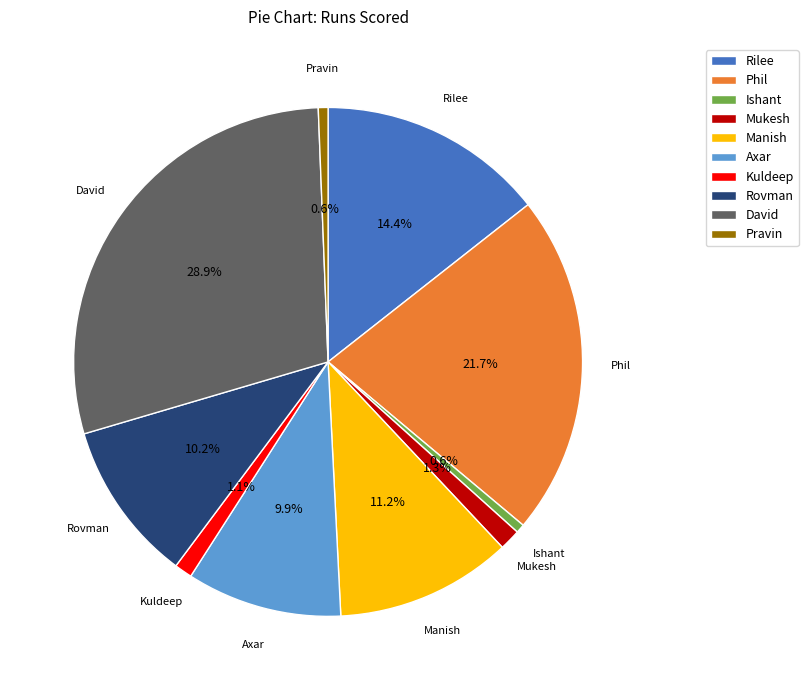

Which category has the biggest portion of the pie?

David